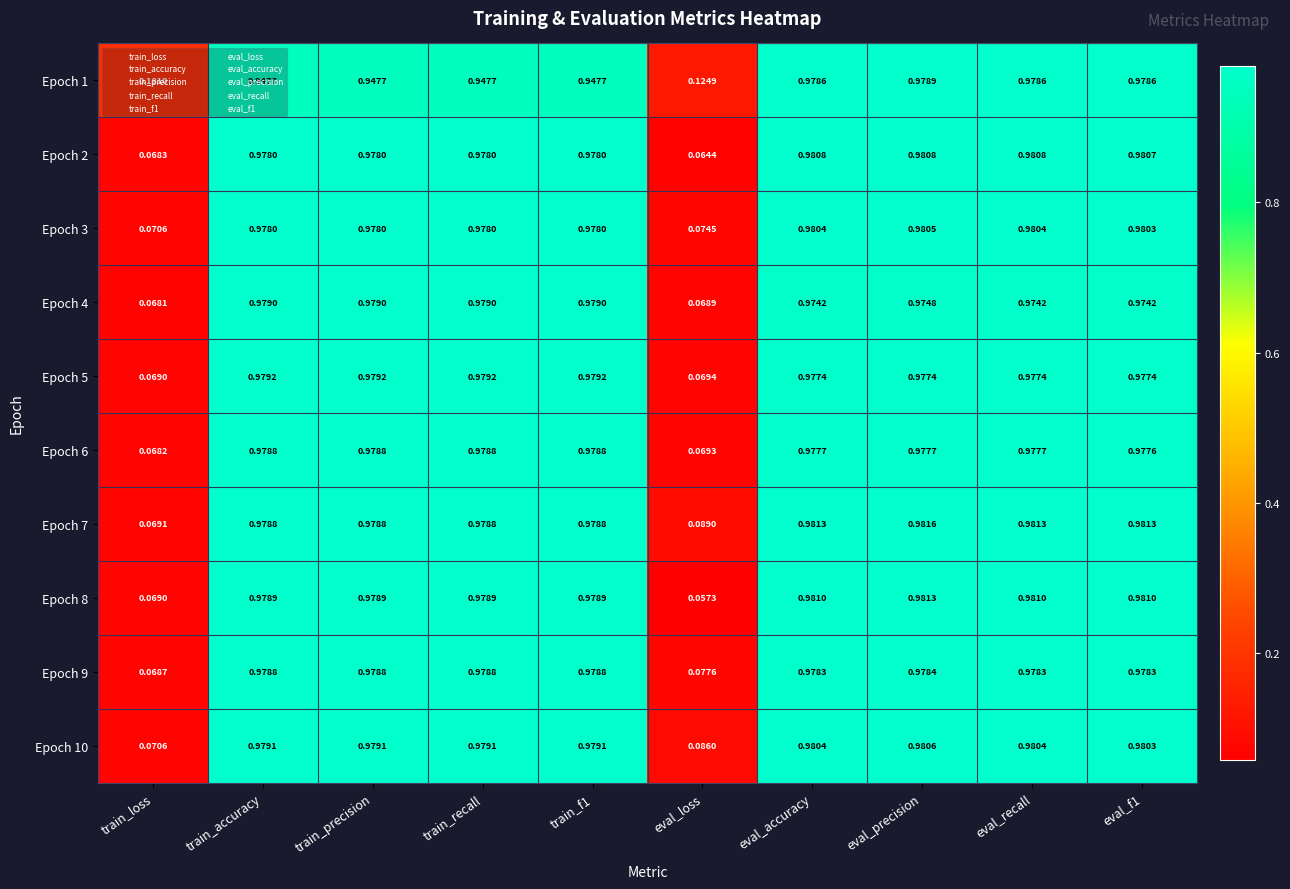

Is the value of Epoch 9 at eval_recall greater than the value of Epoch 5 at eval_loss?

Yes